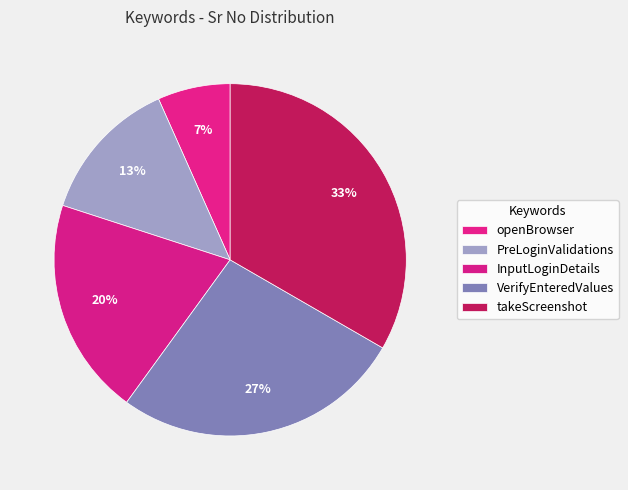

How many slices are in this pie chart?

5